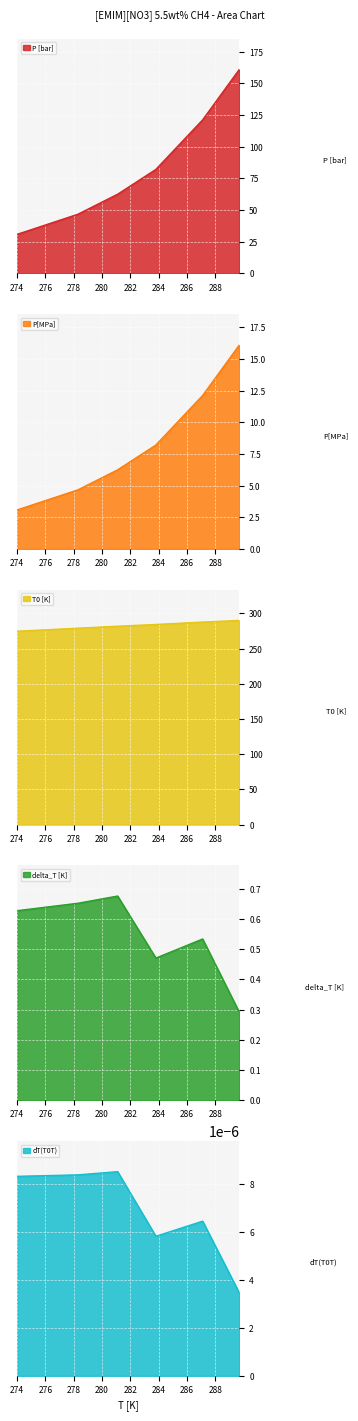

At which category is the sum across all series the highest?

289.7